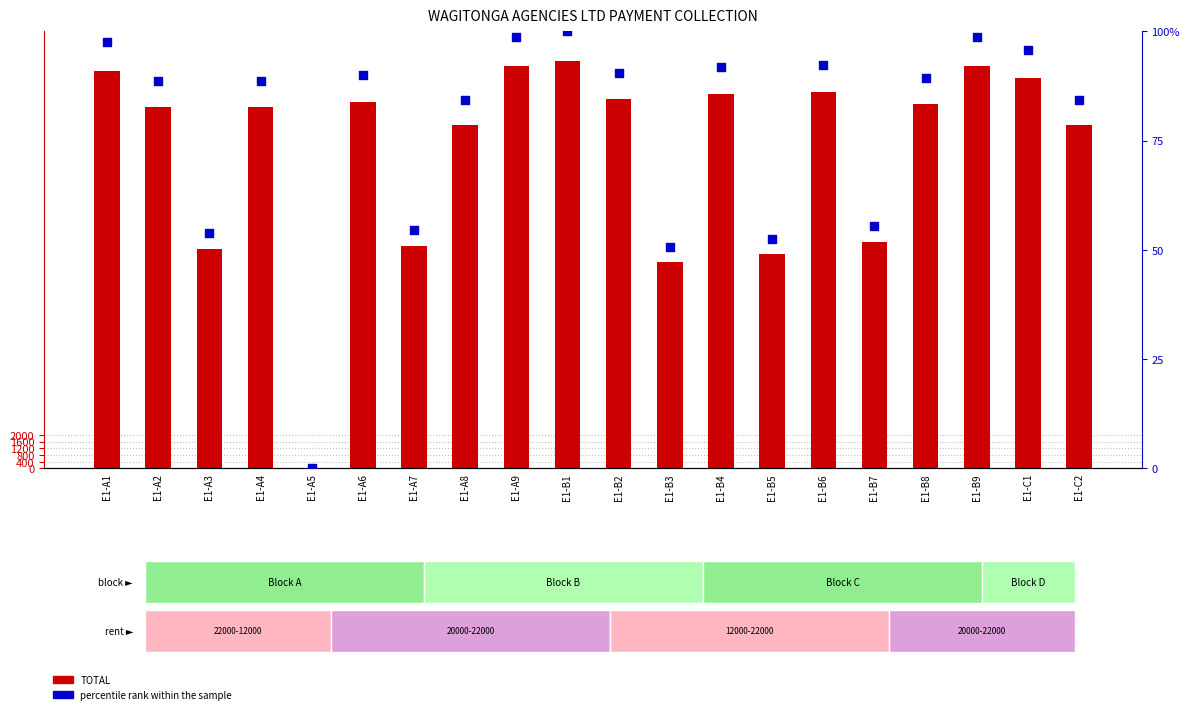

Which series has the largest total across all categories?

TOTAL